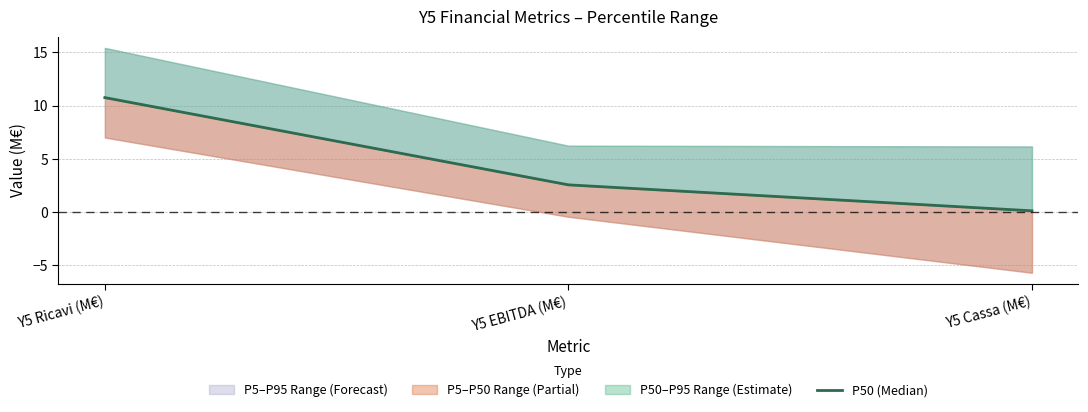

Rank the categories by value from highest to lowest.

Y5 Ricavi (M€), Y5 EBITDA (M€), Y5 Cassa (M€)